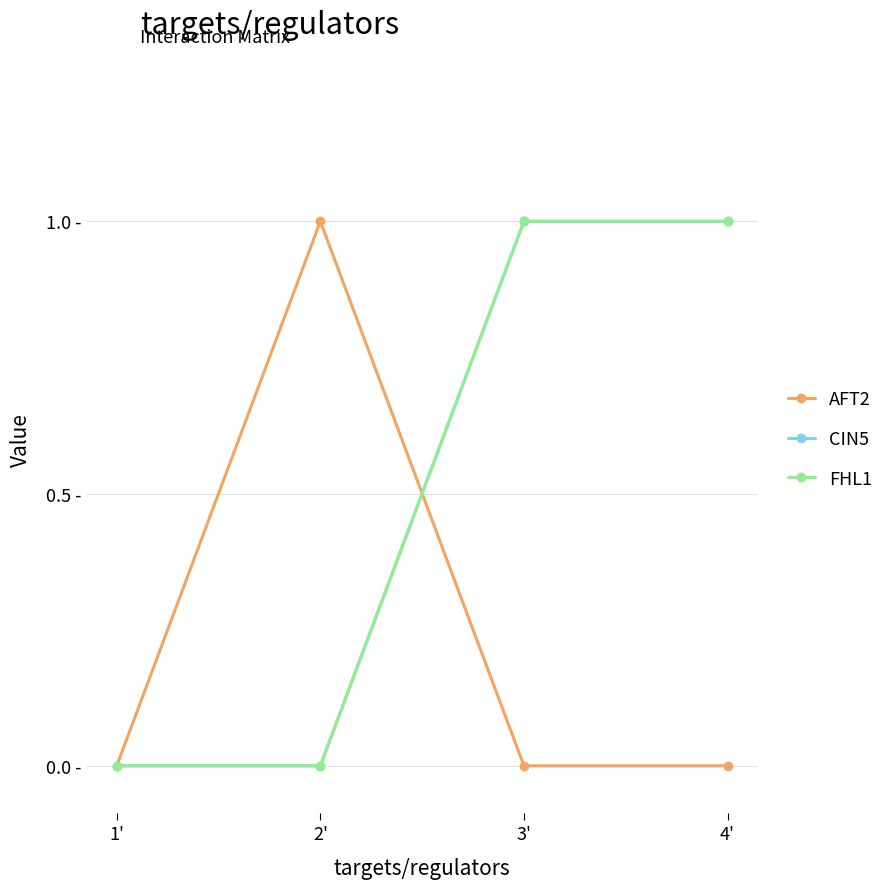

Which category has the highest value in the FHL1 series?

3'